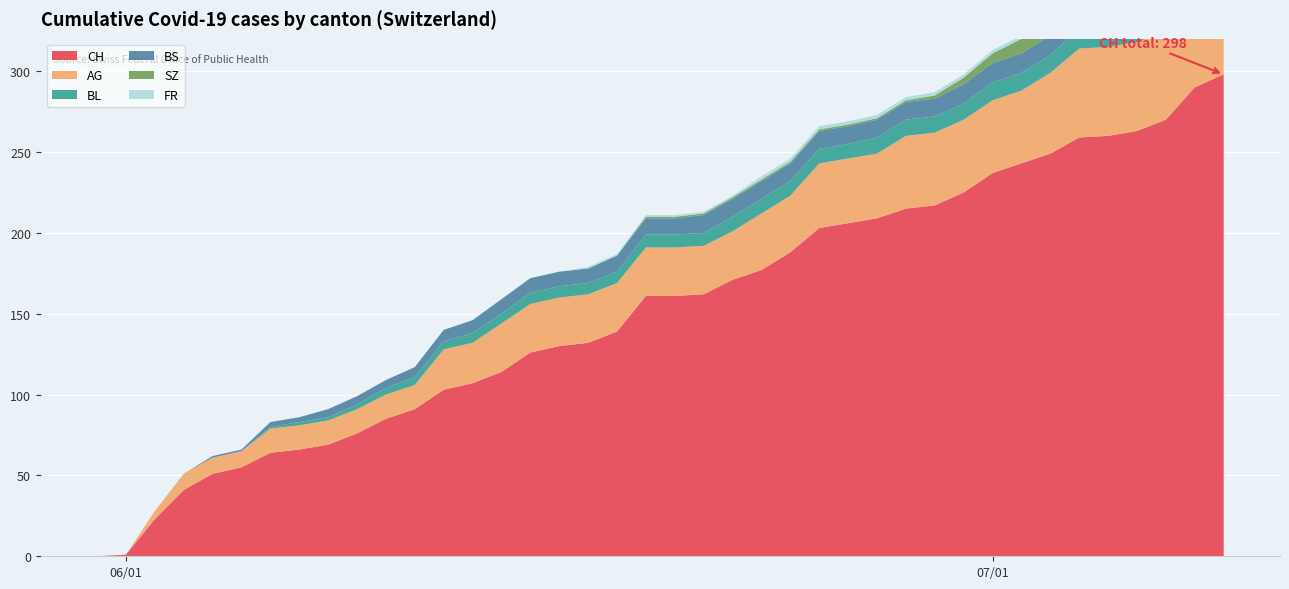

Reading right to left, extract all data points from this chart.

CH: 2020-07-09=298	2020-07-08=290	2020-07-07=270	2020-07-06=263	2020-07-05=260	2020-07-04=259	2020-07-03=249	2020-07-02=243	2020-07-01=237	2020-06-30=225	2020-06-29=217	2020-06-28=215	2020-06-27=209	2020-06-26=206	2020-06-25=203	2020-06-24=188	2020-06-23=177	2020-06-22=171	2020-06-21=162	2020-06-20=161	2020-06-19=161	2020-06-18=139	2020-06-17=132	2020-06-16=130	2020-06-15=126	2020-06-14=114	2020-06-13=107	2020-06-12=103	2020-06-11=91	2020-06-10=85	2020-06-09=76	2020-06-08=69	2020-06-07=66	2020-06-06=64	2020-06-05=55	2020-06-04=51	2020-06-03=41	2020-06-02=23	2020-06-01=1	2020-05-31=0
AG: 2020-07-09=65	2020-07-08=60	2020-07-07=55	2020-07-06=55	2020-07-05=55	2020-07-04=55	2020-07-03=50	2020-07-02=45	2020-07-01=45	2020-06-30=45	2020-06-29=45	2020-06-28=45	2020-06-27=40	2020-06-26=40	2020-06-25=40	2020-06-24=35	2020-06-23=35	2020-06-22=30	2020-06-21=30	2020-06-20=30	2020-06-19=30	2020-06-18=30	2020-06-17=30	2020-06-16=30	2020-06-15=30	2020-06-14=30	2020-06-13=25	2020-06-12=25	2020-06-11=15	2020-06-10=15	2020-06-09=15	2020-06-08=15	2020-06-07=15	2020-06-06=15	2020-06-05=10	2020-06-04=10	2020-06-03=10	2020-06-02=5	2020-06-01=0	2020-05-31=0
BL: 2020-07-09=20	2020-07-08=19	2020-07-07=18	2020-07-06=16	2020-07-05=14	2020-07-04=13	2020-07-03=11	2020-07-02=11	2020-07-01=11	2020-06-30=10	2020-06-29=10	2020-06-28=10	2020-06-27=10	2020-06-26=9	2020-06-25=9	2020-06-24=9	2020-06-23=9	2020-06-22=9	2020-06-21=8	2020-06-20=8	2020-06-19=8	2020-06-18=7	2020-06-17=7	2020-06-16=7	2020-06-15=7	2020-06-14=6	2020-06-13=6	2020-06-12=5	2020-06-11=5	2020-06-10=4	2020-06-09=3	2020-06-08=2	2020-06-07=2	2020-06-06=1	2020-06-05=0	2020-06-04=0	2020-06-03=0	2020-06-02=0	2020-06-01=0	2020-05-31=0
BS: 2020-07-09=12	2020-07-08=12	2020-07-07=12	2020-07-06=12	2020-07-05=12	2020-07-04=12	2020-07-03=12	2020-07-02=12	2020-07-01=12	2020-06-30=12	2020-06-29=11	2020-06-28=11	2020-06-27=11	2020-06-26=11	2020-06-25=11	2020-06-24=11	2020-06-23=11	2020-06-22=11	2020-06-21=11	2020-06-20=10	2020-06-19=10	2020-06-18=10	2020-06-17=9	2020-06-16=9	2020-06-15=9	2020-06-14=9	2020-06-13=8	2020-06-12=7	2020-06-11=6	2020-06-10=5	2020-06-09=5	2020-06-08=5	2020-06-07=3	2020-06-06=3	2020-06-05=1	2020-06-04=1	2020-06-03=0	2020-06-02=0	2020-06-01=0	2020-05-31=0
SZ: 2020-07-09=17	2020-07-08=17	2020-07-07=9	2020-07-06=9	2020-07-05=9	2020-07-04=9	2020-07-03=9	2020-07-02=9	2020-07-01=6	2020-06-30=4	2020-06-29=2	2020-06-28=1	2020-06-27=1	2020-06-26=1	2020-06-25=1	2020-06-24=1	2020-06-23=1	2020-06-22=1	2020-06-21=1	2020-06-20=1	2020-06-19=1	2020-06-18=0	2020-06-17=0	2020-06-16=0	2020-06-15=0	2020-06-14=0	2020-06-13=0	2020-06-12=0	2020-06-11=0	2020-06-10=0	2020-06-09=0	2020-06-08=0	2020-06-07=0	2020-06-06=0	2020-06-05=0	2020-06-04=0	2020-06-03=0	2020-06-02=0	2020-06-01=0	2020-05-31=0
FR: 2020-07-09=2	2020-07-08=2	2020-07-07=2	2020-07-06=2	2020-07-05=2	2020-07-04=2	2020-07-03=2	2020-07-02=2	2020-07-01=2	2020-06-30=2	2020-06-29=2	2020-06-28=2	2020-06-27=2	2020-06-26=2	2020-06-25=2	2020-06-24=2	2020-06-23=2	2020-06-22=1	2020-06-21=1	2020-06-20=1	2020-06-19=1	2020-06-18=1	2020-06-17=1	2020-06-16=0	2020-06-15=0	2020-06-14=0	2020-06-13=0	2020-06-12=0	2020-06-11=0	2020-06-10=0	2020-06-09=0	2020-06-08=0	2020-06-07=0	2020-06-06=0	2020-06-05=0	2020-06-04=0	2020-06-03=0	2020-06-02=0	2020-06-01=0	2020-05-31=0